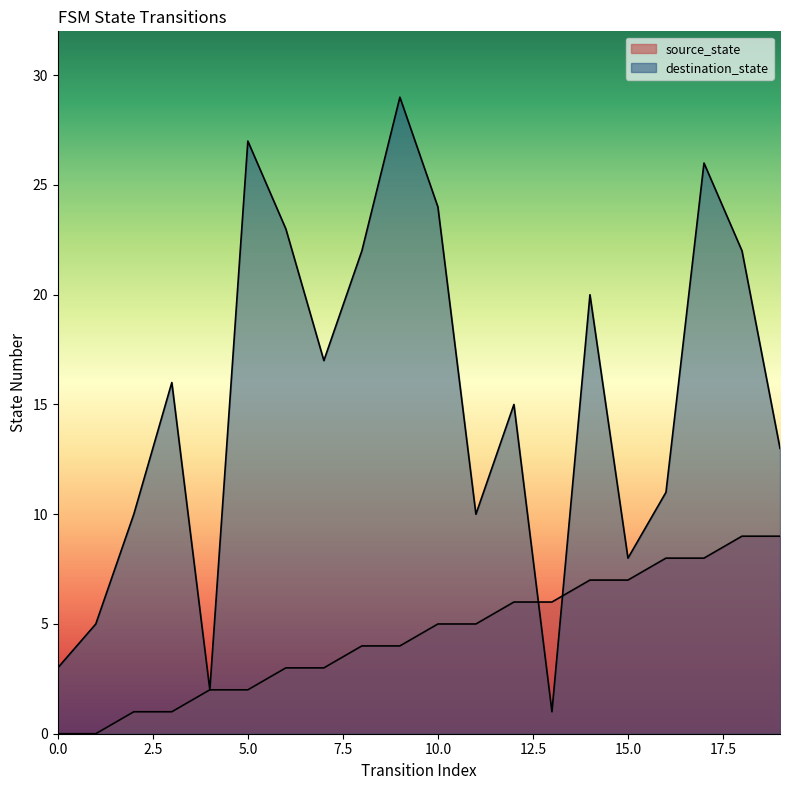

What is the sum of the destination_state values at 19 and 1?

18